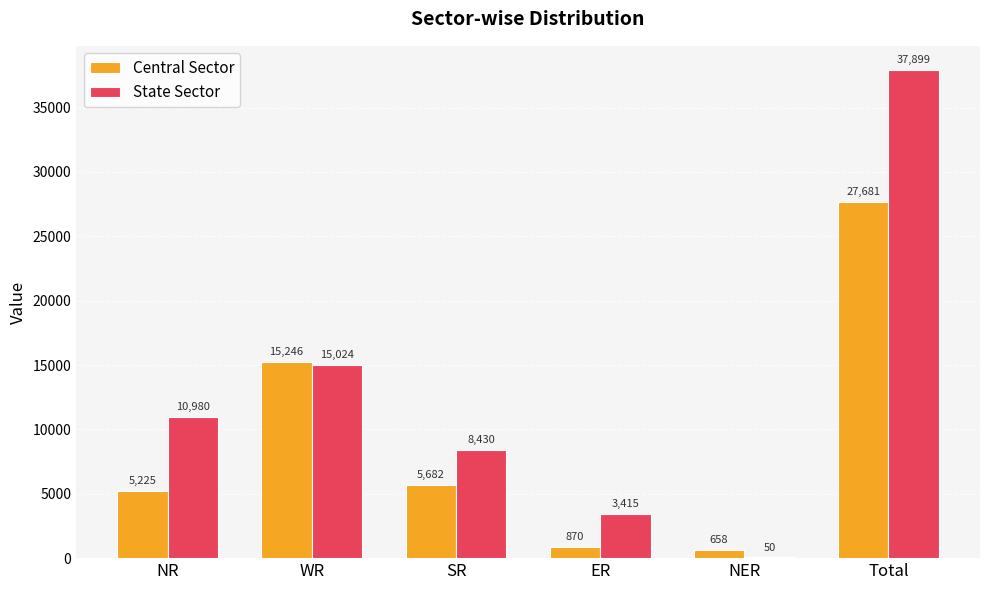

True or false: State Sector has a value of 37899 at Total.

True